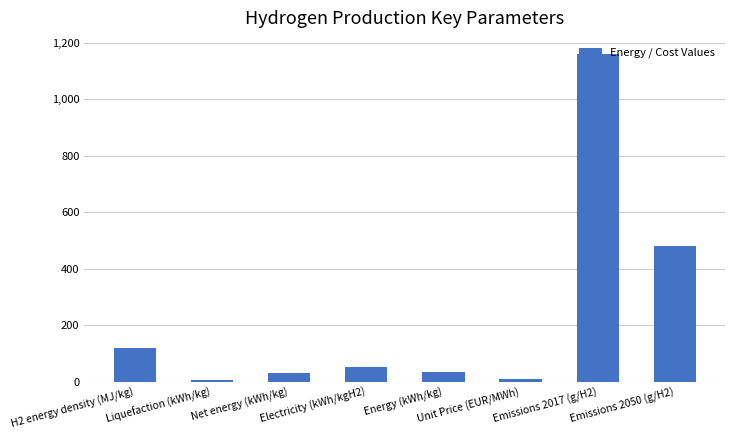

Is it true that the value at Emissions 2050 (g/H2) is 480.0?

True